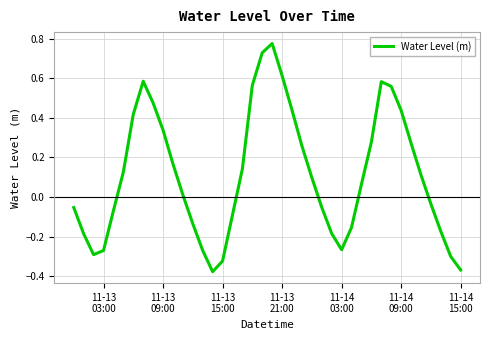

True or false: the data has more than 1 interior local peaks.

True